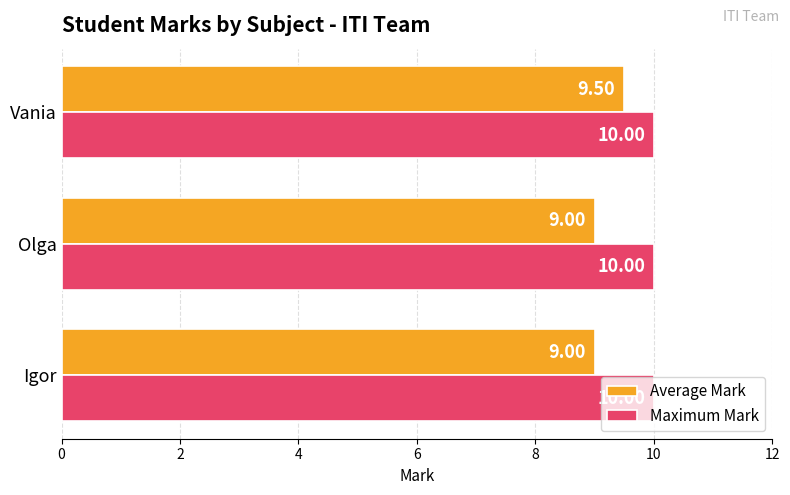

Rank the series at Igor from lowest to highest value.

Average Mark, Maximum Mark